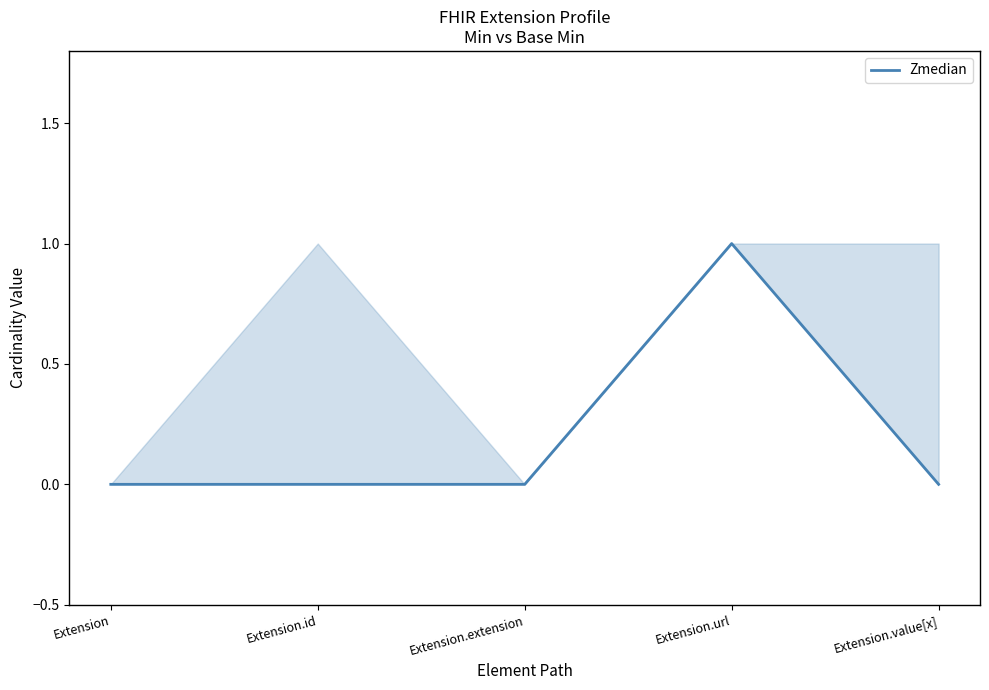

Which category has the highest value across all series?

Extension.url